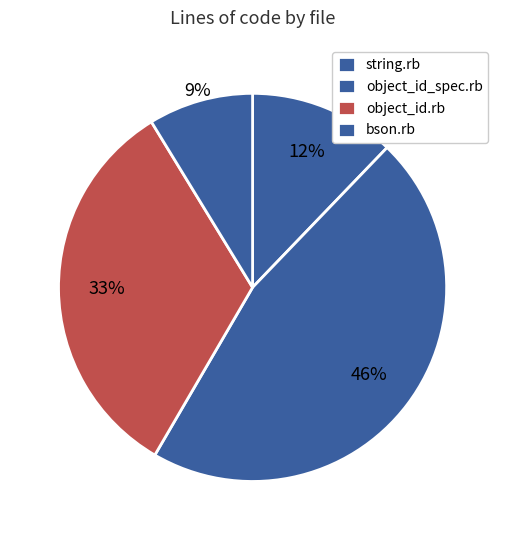

Count the number of slices in the pie.

4